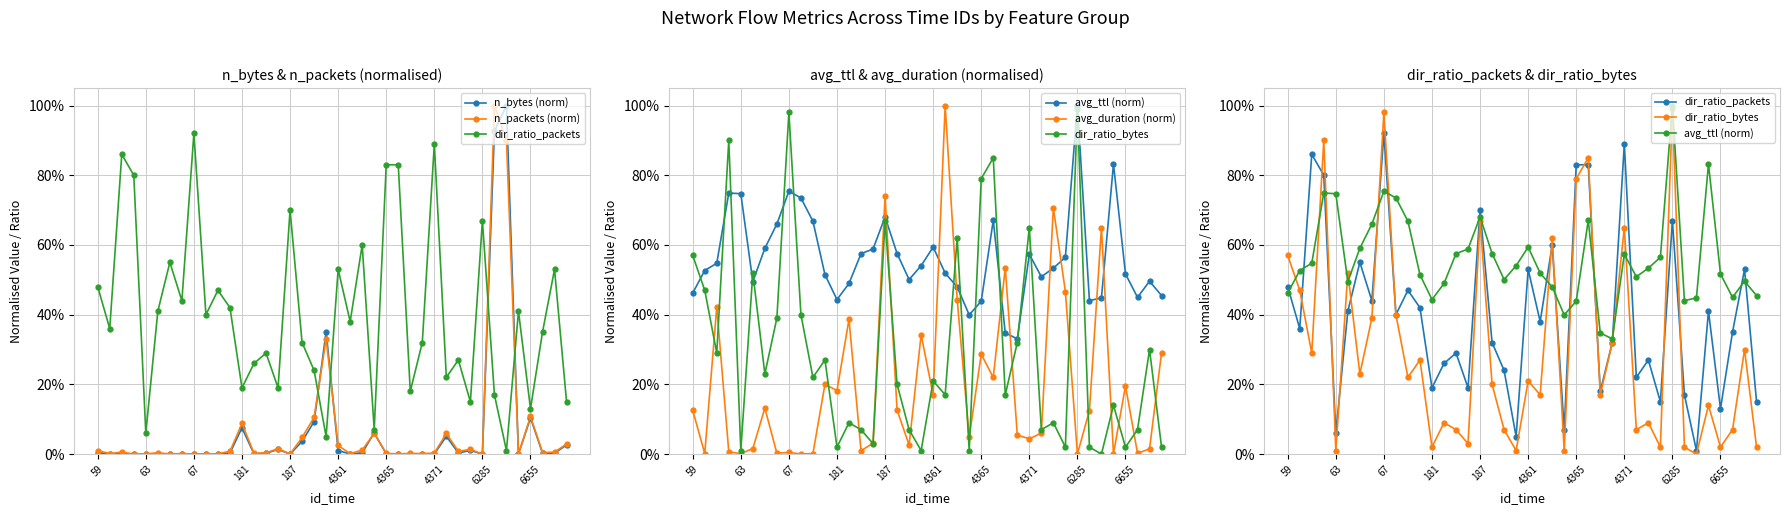

What is the difference between the maximum and minimum values in the avg_duration (norm) series?

1.0